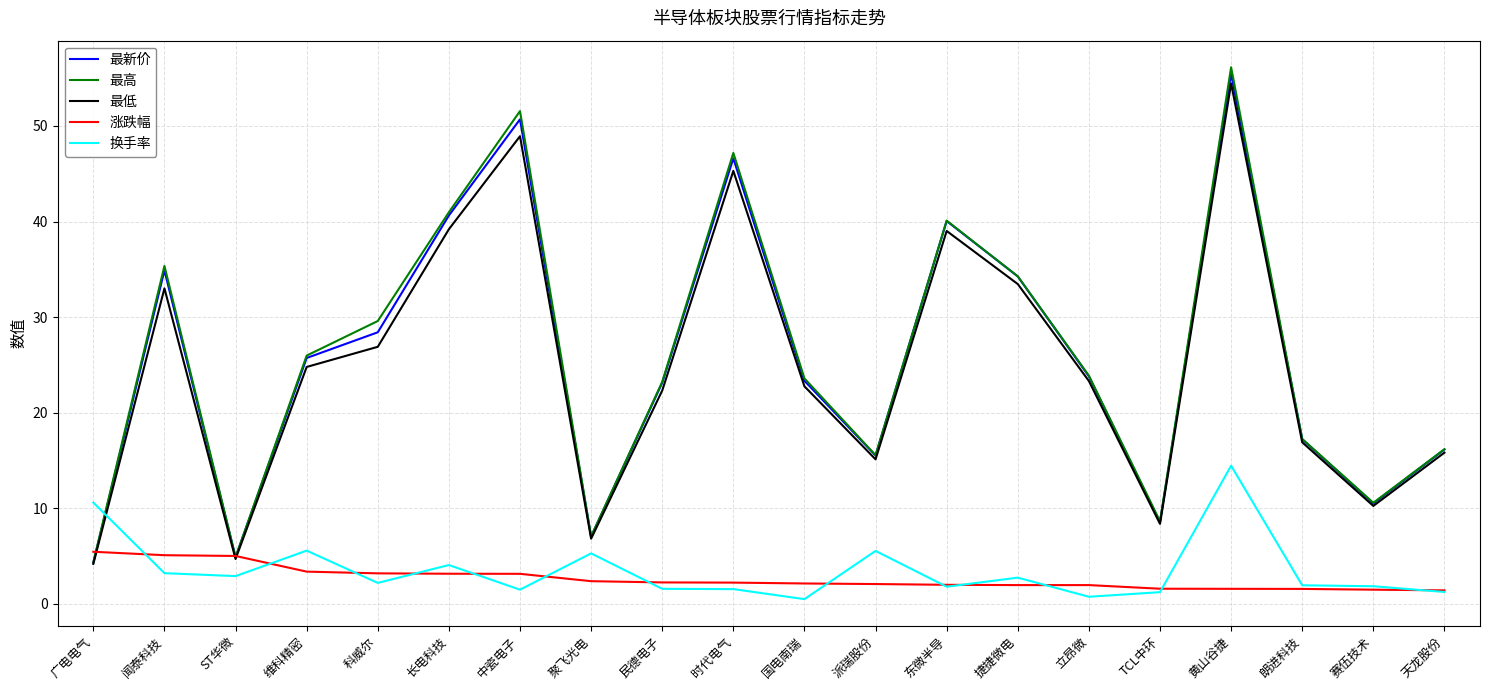

What position from the right is 派瑞股份?

9